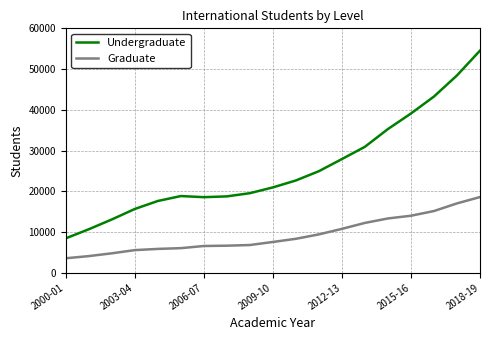

Which series has the widest spread of values?

Undergraduate